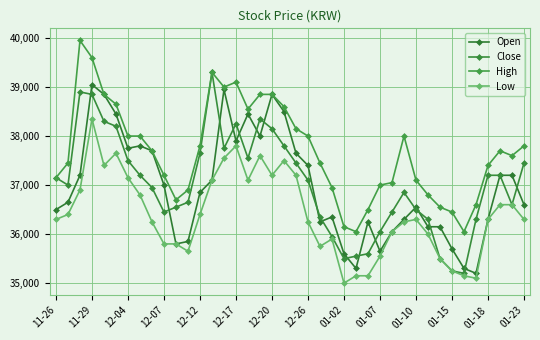

Reading left to right, extract all data points from this chart.

Open: 36500	36650	37200	39050	38850	38450	37750	37800	37700	37000	35800	35850	36850	37100	38950	37900	38450	38000	38850	38500	37650	37400	36250	36350	35600	35300	36250	35650	36050	36300	36550	36150	36150	35700	35300	35200	36300	37200	37200	36600
Close: 37150	37000	38900	38850	38300	38200	37500	37200	36950	36450	36550	36650	37650	39300	37750	38250	37550	38350	38150	37800	37450	37100	36350	35950	35500	35550	35600	36050	36450	36850	36500	36300	35500	35250	35200	36300	37200	37200	36600	37450
High: 37150	37450	39950	39600	38850	38650	38000	38000	37700	37200	36700	36900	37800	39300	39000	39100	38550	38850	38850	38600	38150	38000	37450	36950	36150	36050	36500	37000	37050	38000	37100	36800	36550	36450	36050	36600	37400	37700	37600	37800
Low: 36300	36400	36900	38350	37400	37650	37150	36800	36250	35800	35800	35650	36400	37100	37550	37800	37100	37600	37200	37500	37200	36250	35750	35900	35000	35150	35150	35550	36050	36250	36300	36000	35500	35250	35150	35100	36300	36600	36600	36300